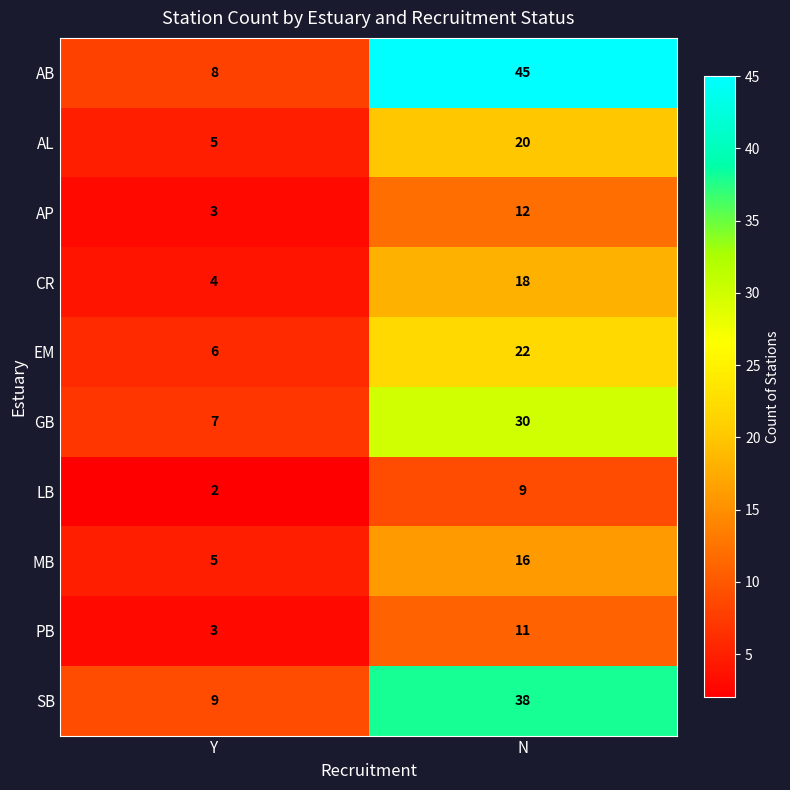

What is the difference between the highest and lowest values at Y?

7